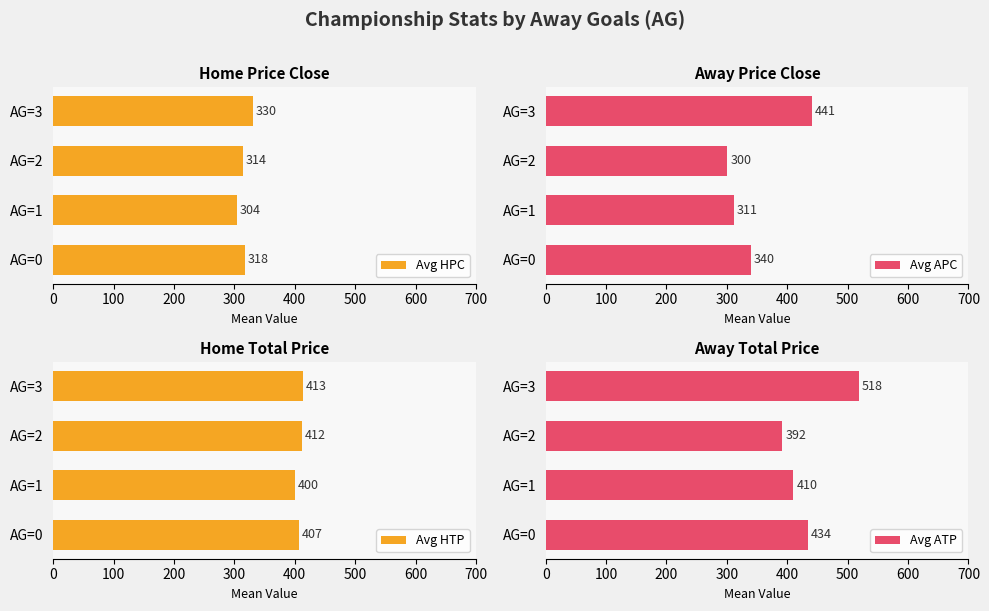

Which series has the widest spread of values?

Avg APC